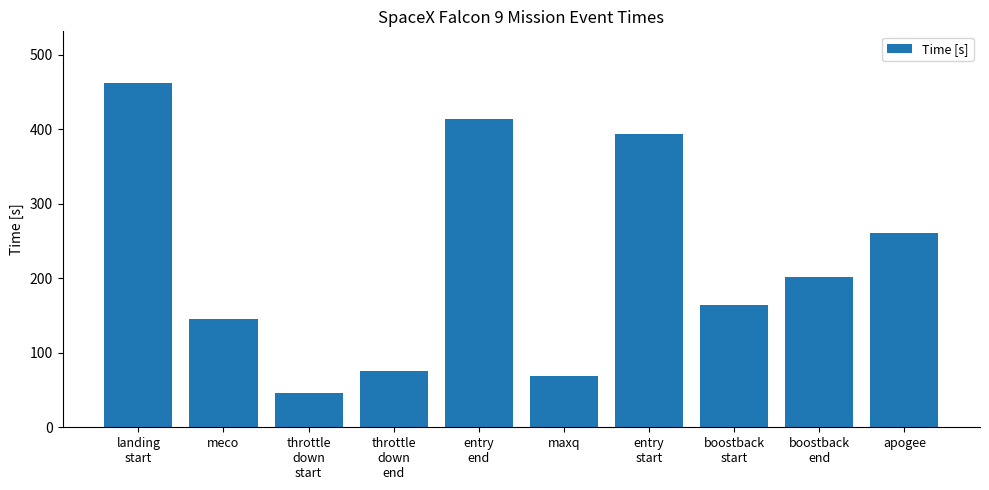

What is the maximum value shown in the chart?

462